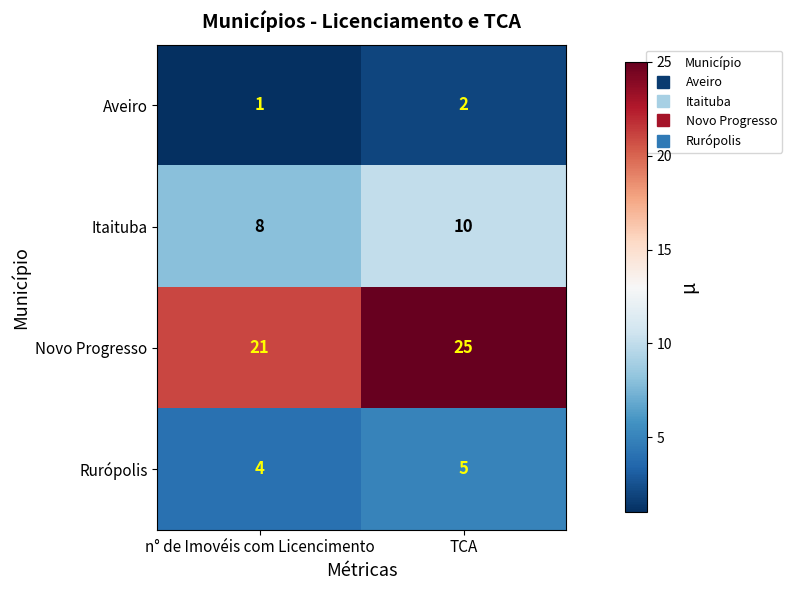

At which category does the chart reach its minimum across all series?

n° de Imovéis com Licencimento